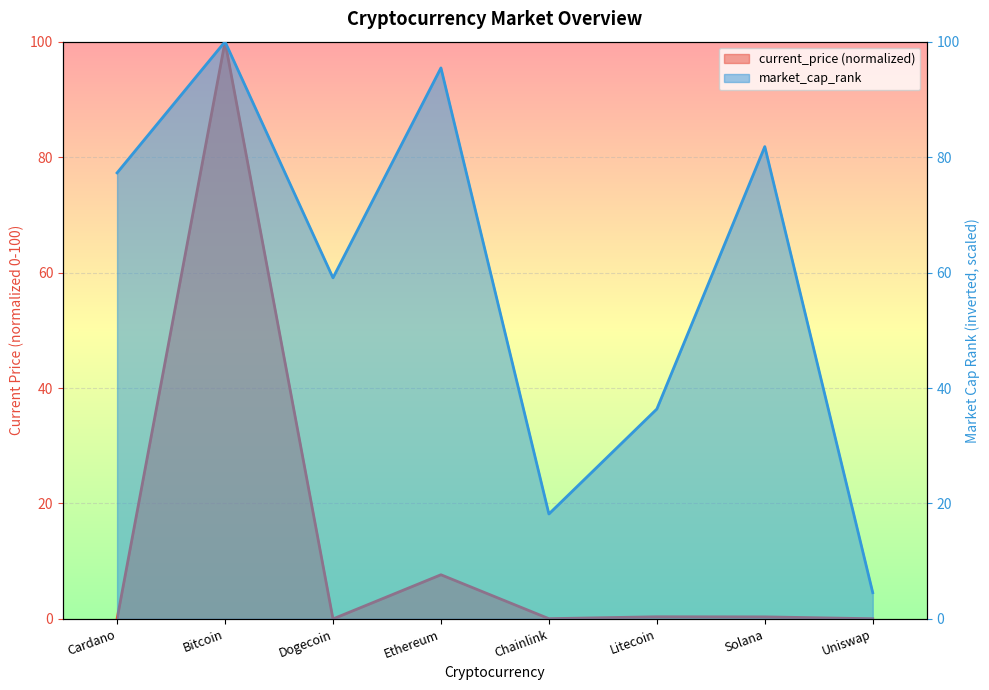

The current_price series shows 100.0 at Bitcoin. True or false?

True